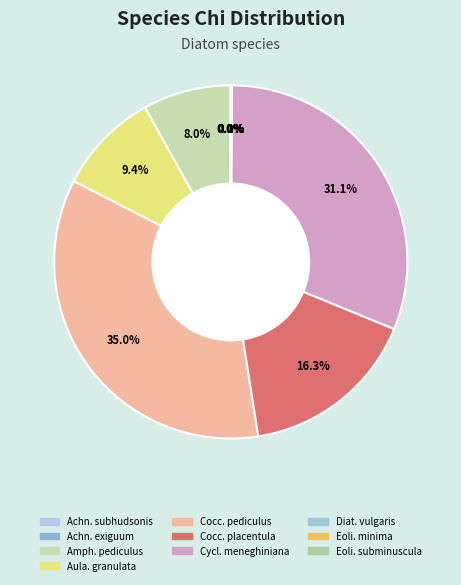

How many segments does this pie chart have?

10